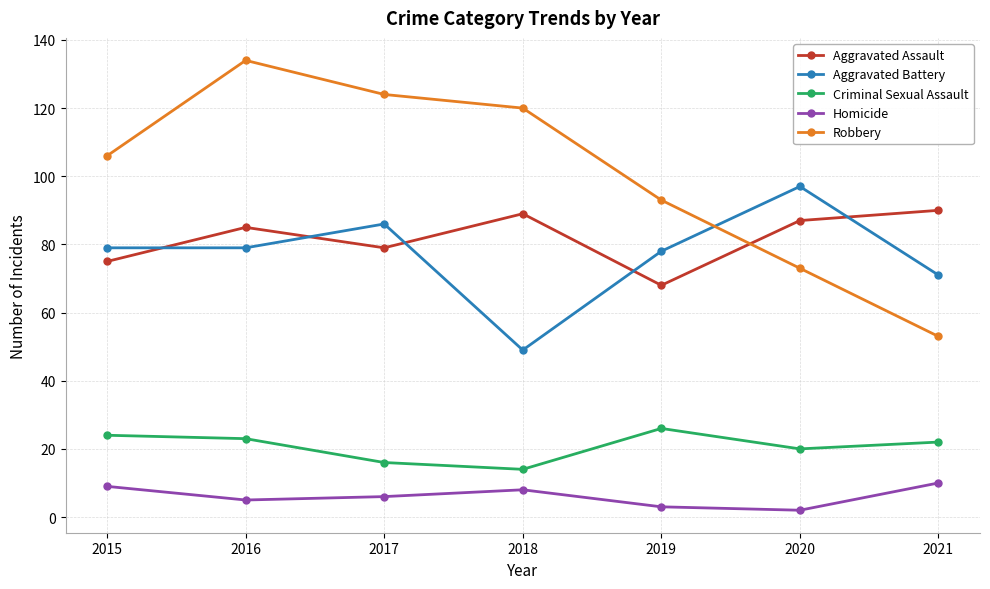

Which label corresponds to the largest value in the chart?

2016